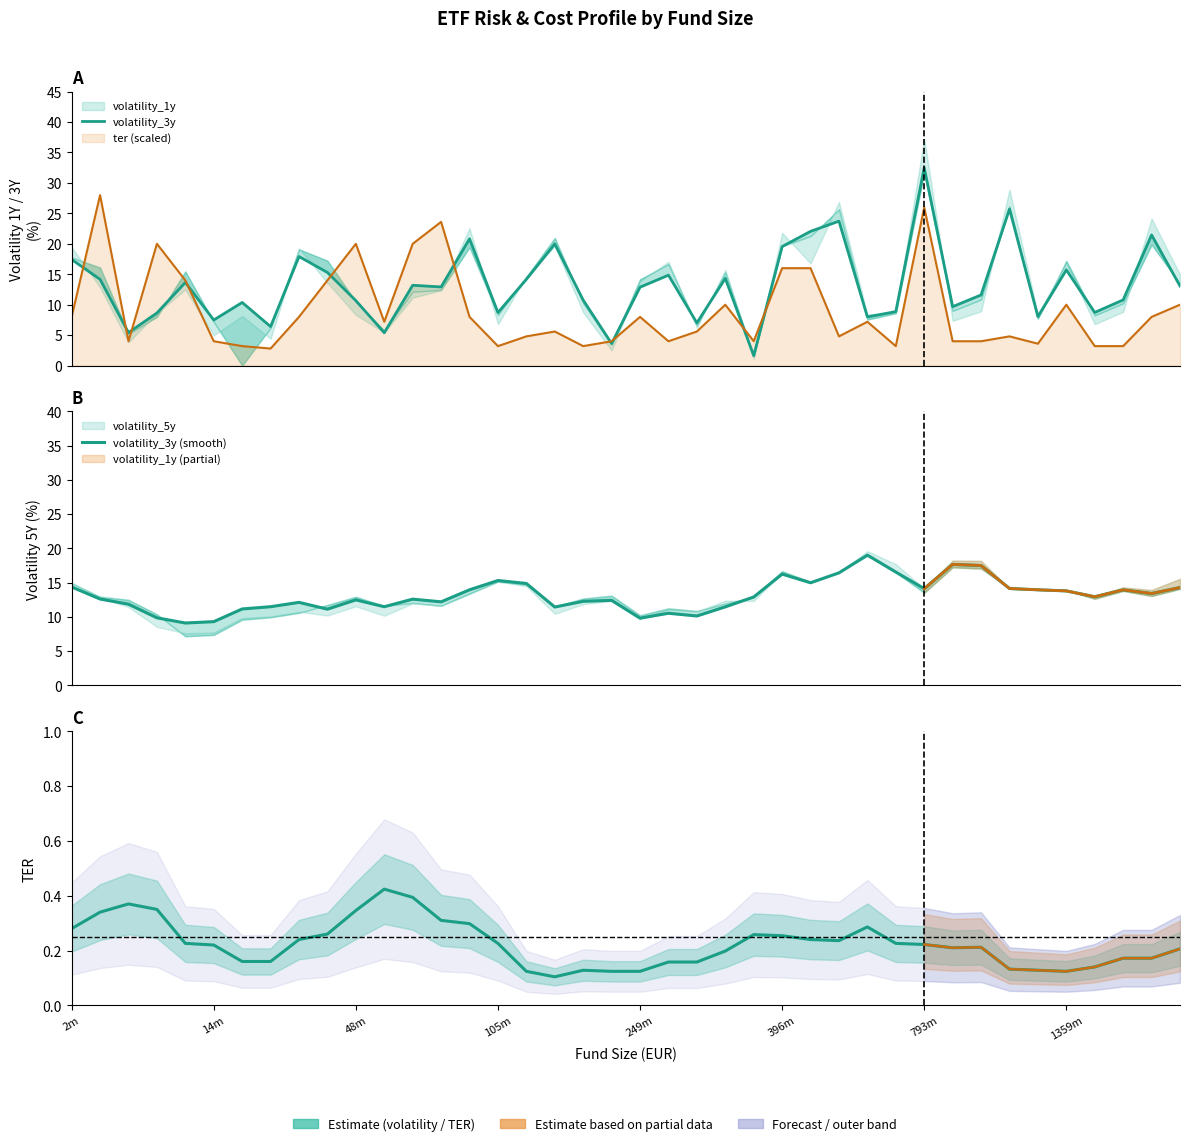

Which has a higher value, 17 or 24?

17